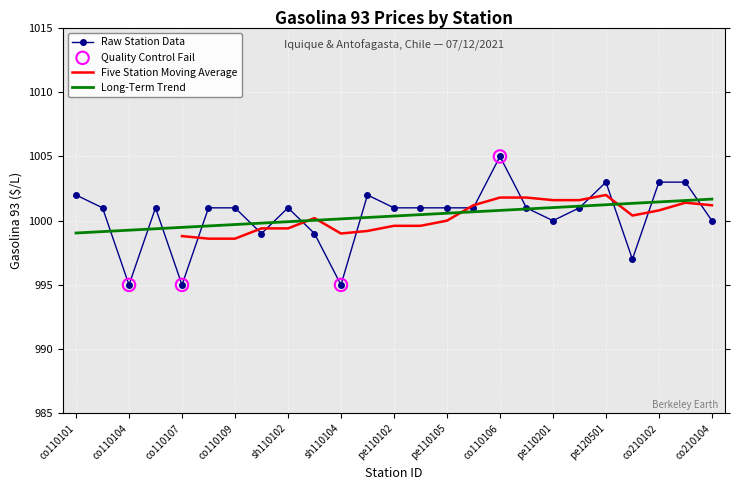

Approximately how many times larger is the value at pe120501 compared to pe110105?

1.0